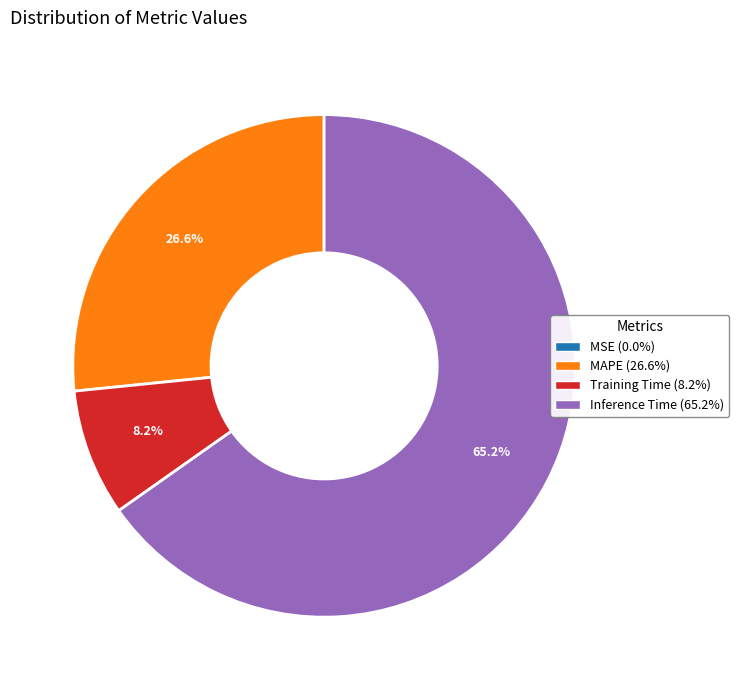

Is the sum of Training Time (8.2%) and Inference Time (65.2%) greater than half?

Yes